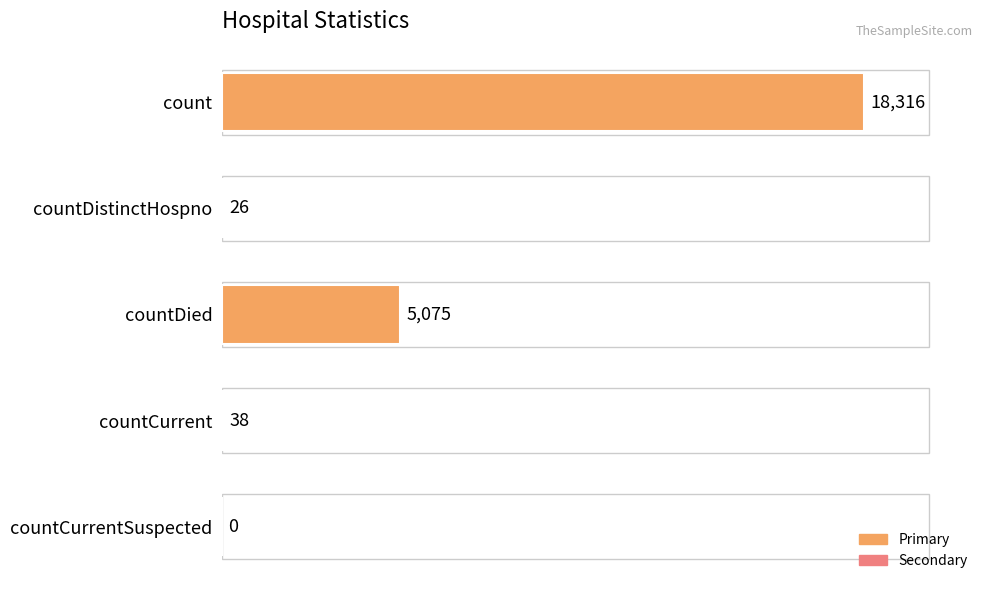

How many positive values are there?

4